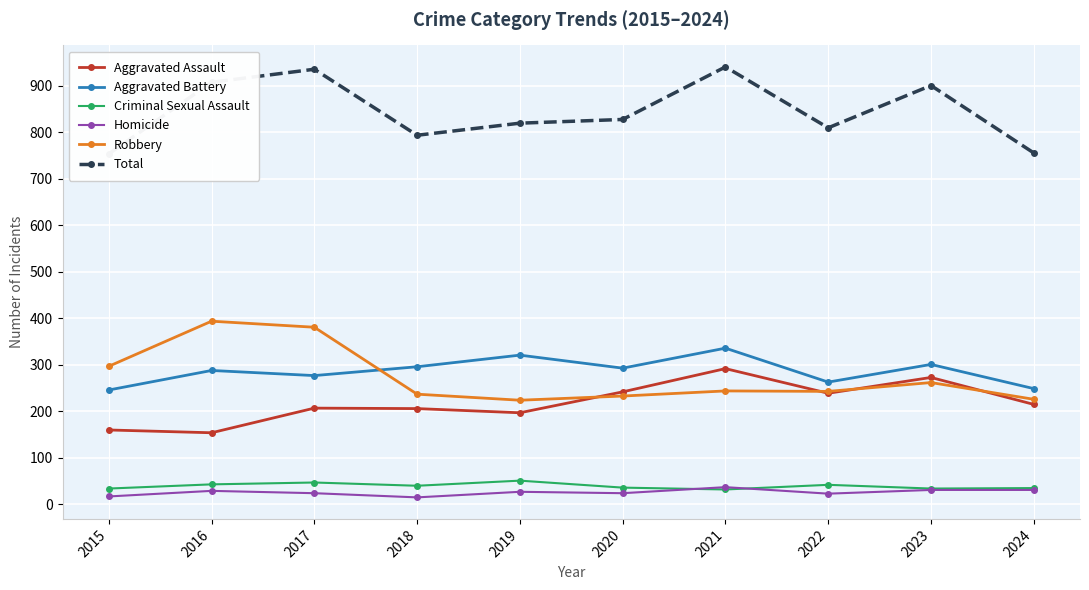

What is the spread (max minus min) of values at 2019?

793